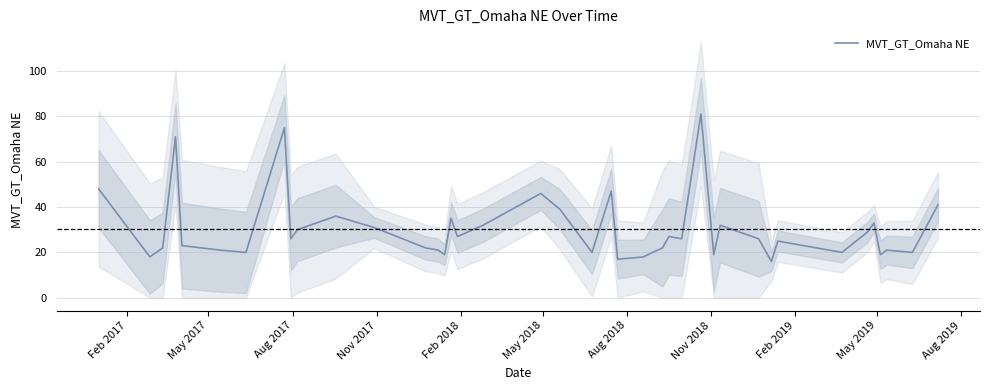

What is the maximum value shown in the chart?

81